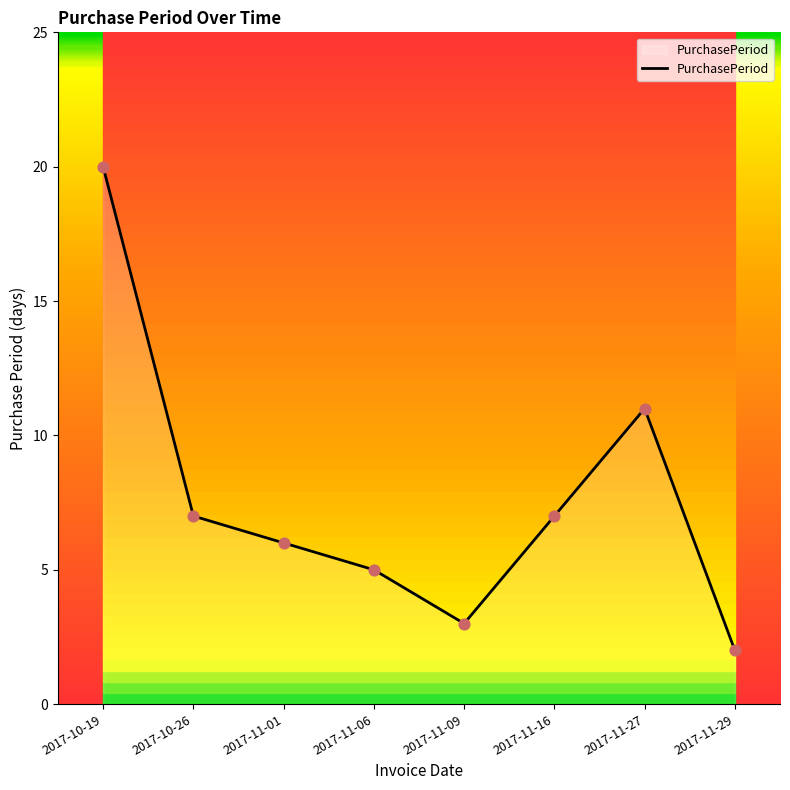

Which has a higher value, 2017-11-09 or 2017-11-06?

2017-11-06